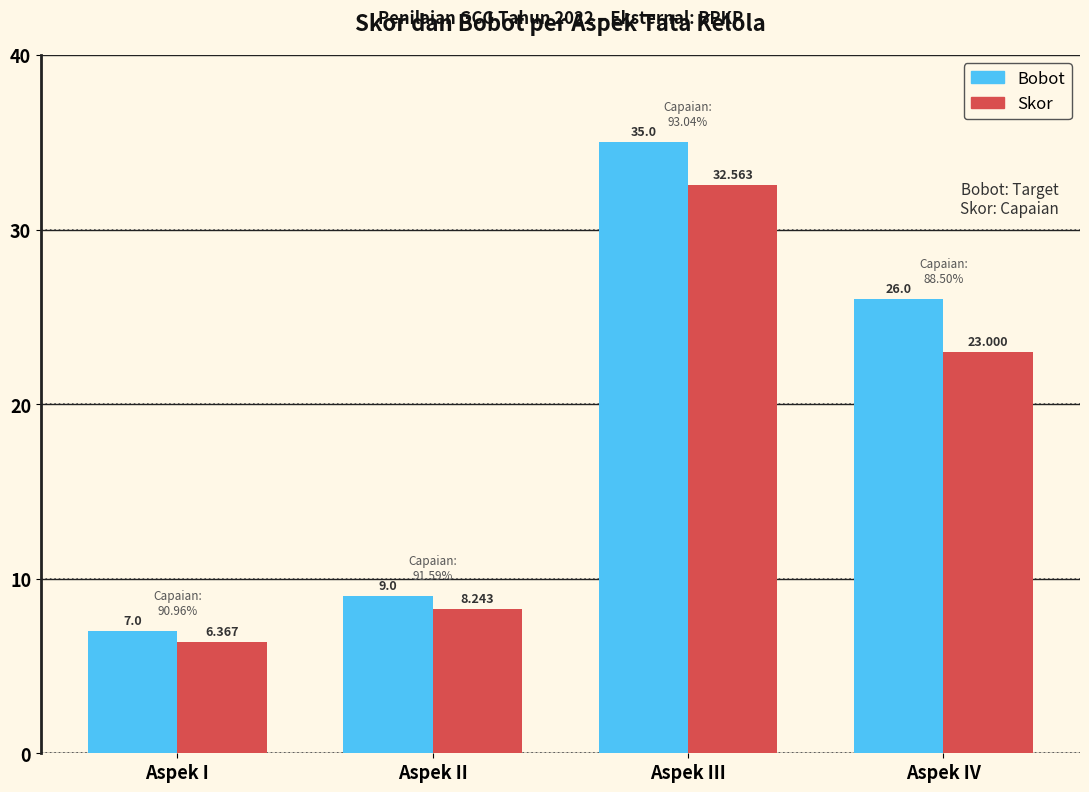

What is the total value across all series at Aspek IV?

49.0